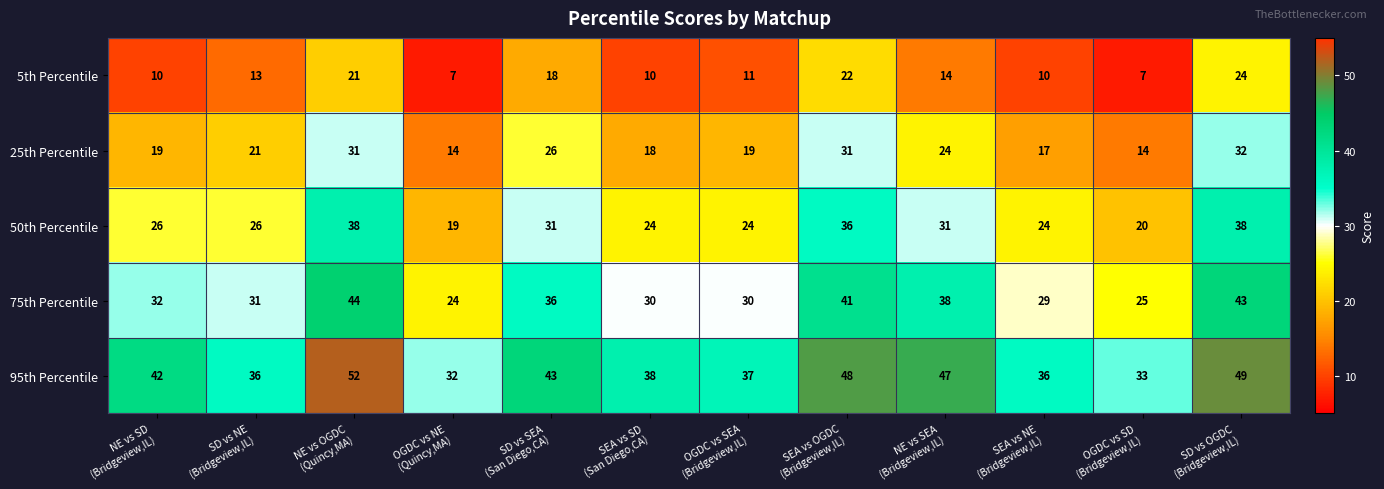

At how many categories does at least one series exceed 19?

12